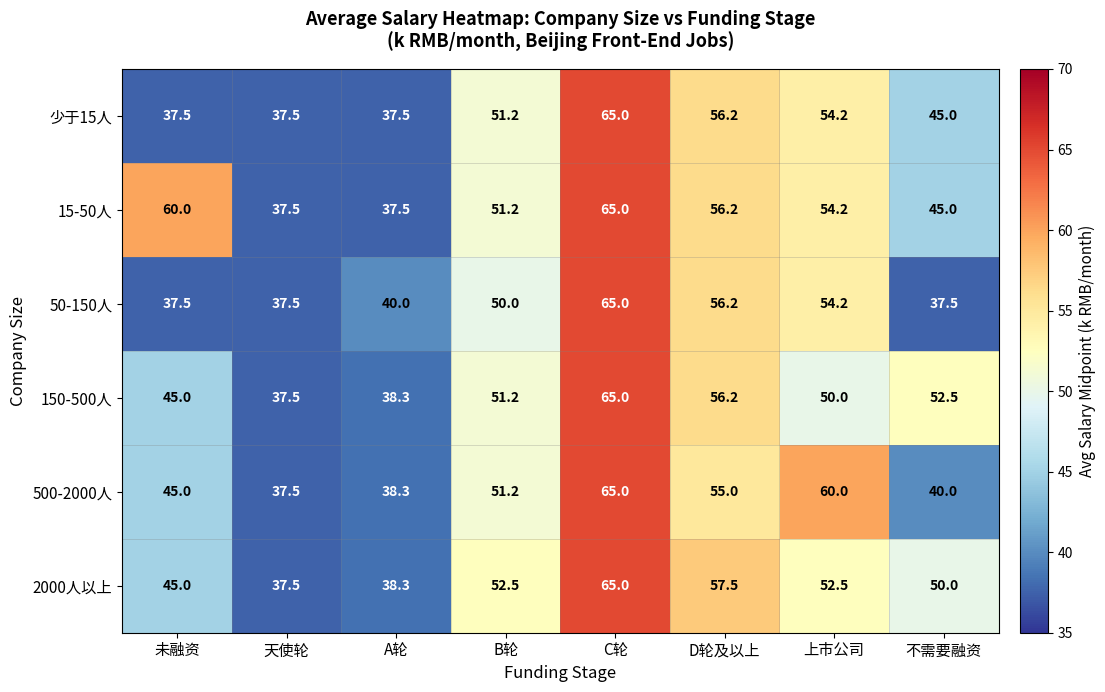

True or false: 15-50人 has a value of 19.9 at C轮.

False